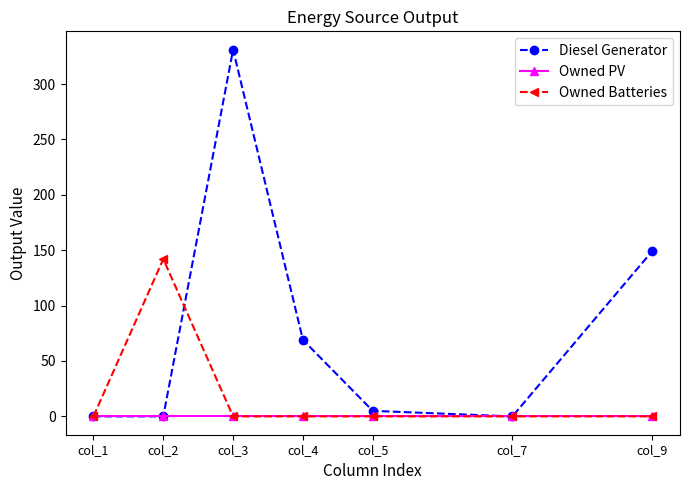

Reading right to left, extract all data points from this chart.

Diesel Generator: col_9=149	col_7=0	col_5=5	col_4=69	col_3=331	col_2=0	col_1=0
Owned PV: col_9=0	col_7=0	col_5=0	col_4=0	col_3=0	col_2=0	col_1=0
Owned Batteries: col_9=0	col_7=0	col_5=0	col_4=0	col_3=0	col_2=142	col_1=0